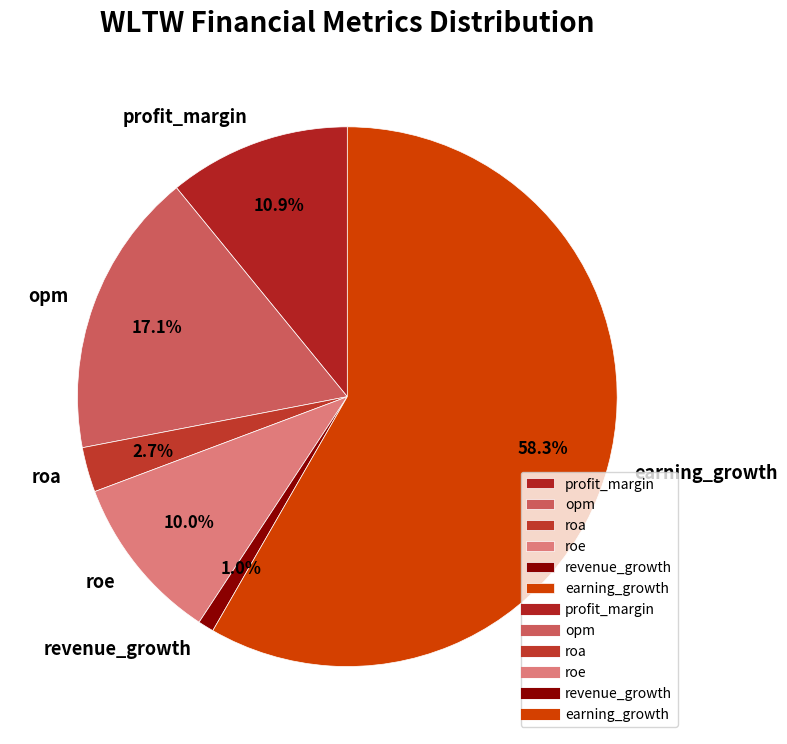

How many slices are in this pie chart?

6